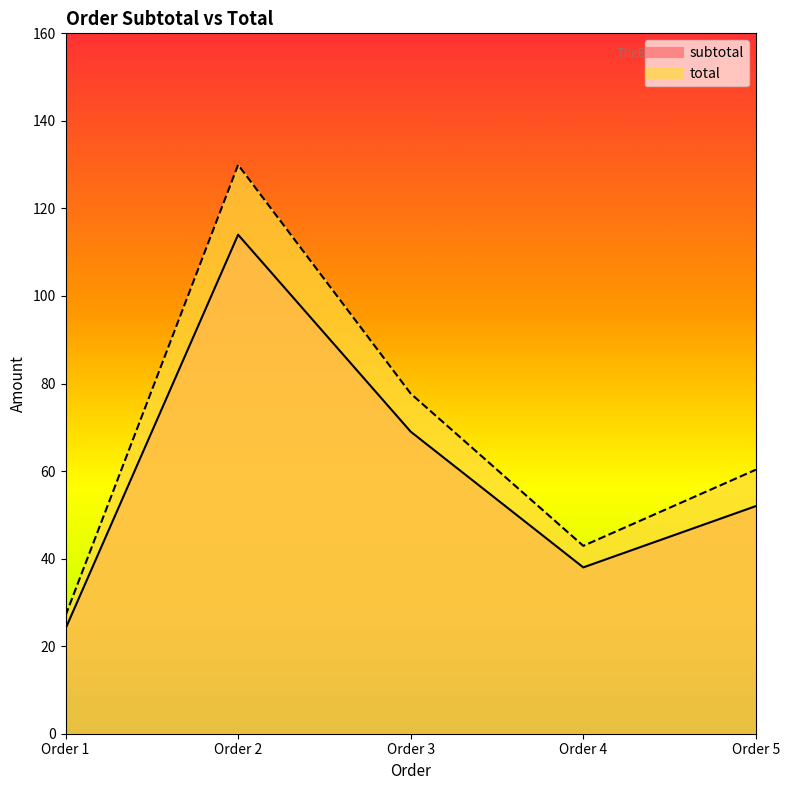

What is the total value across all series at Order 2?

244.0